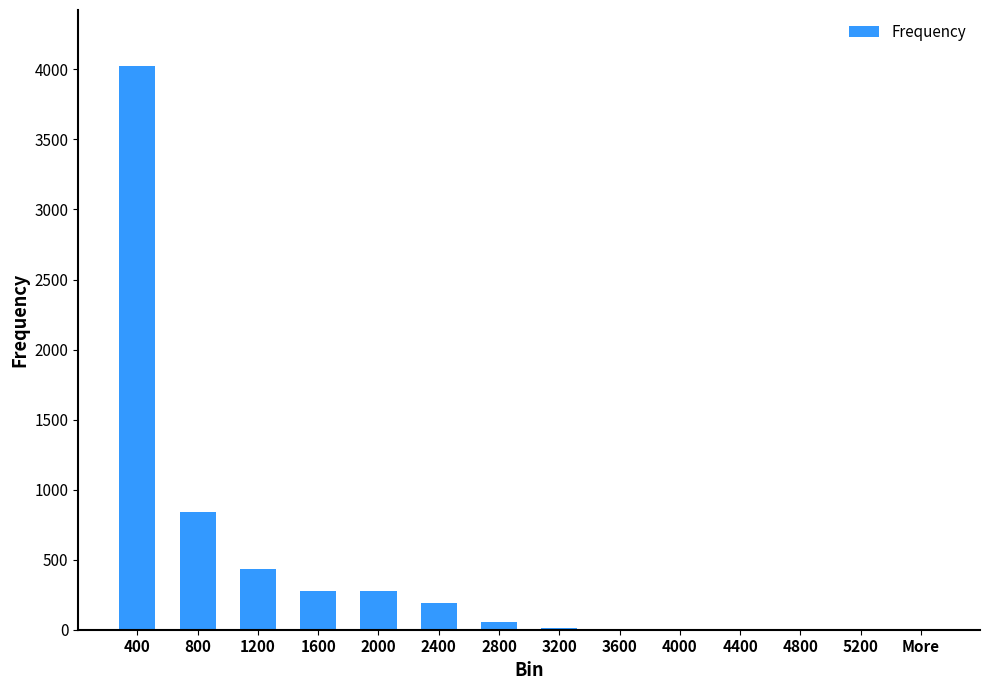

What is the maximum value shown in the chart?

4022